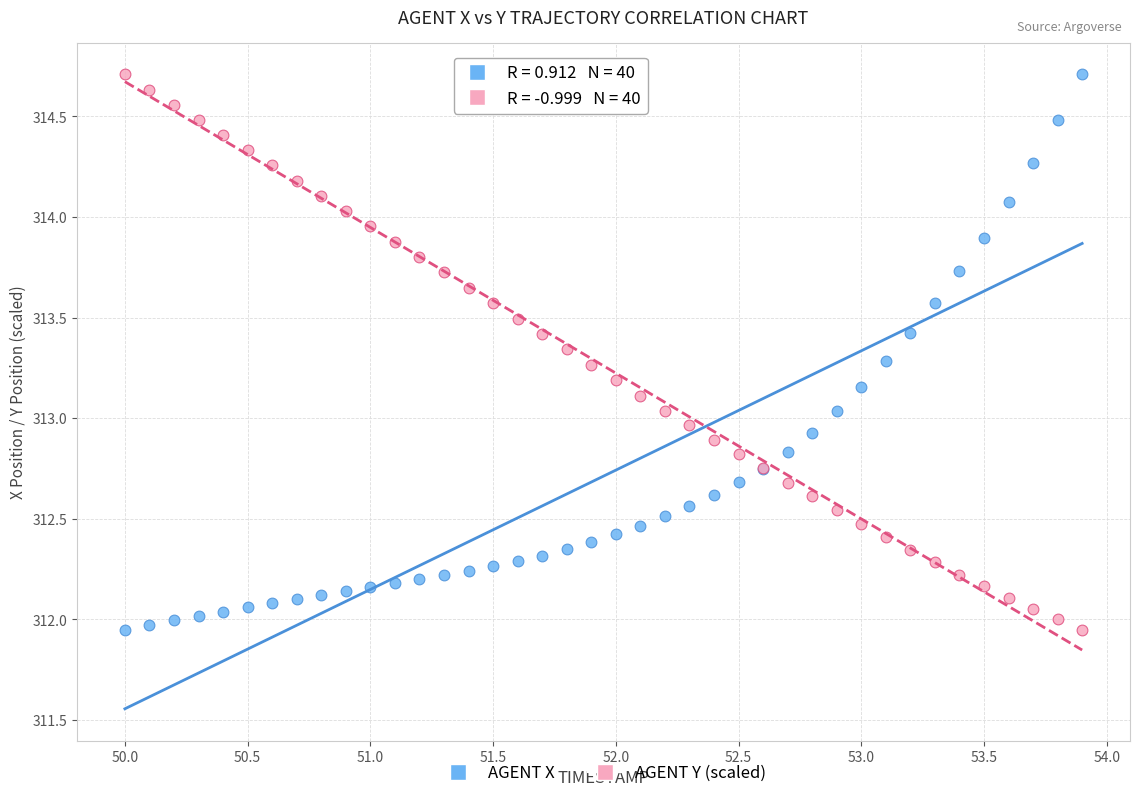

What are all the series names shown in the legend?

AGENT X, AGENT Y (scaled)